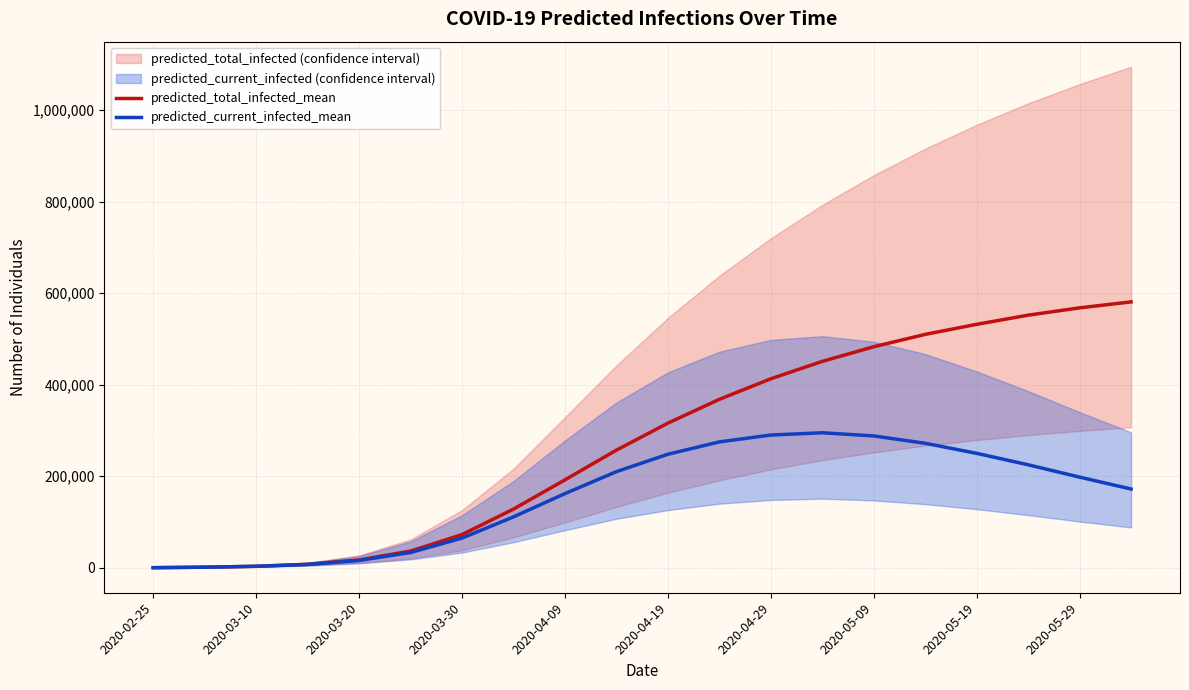

How many lines are shown in the chart?

2